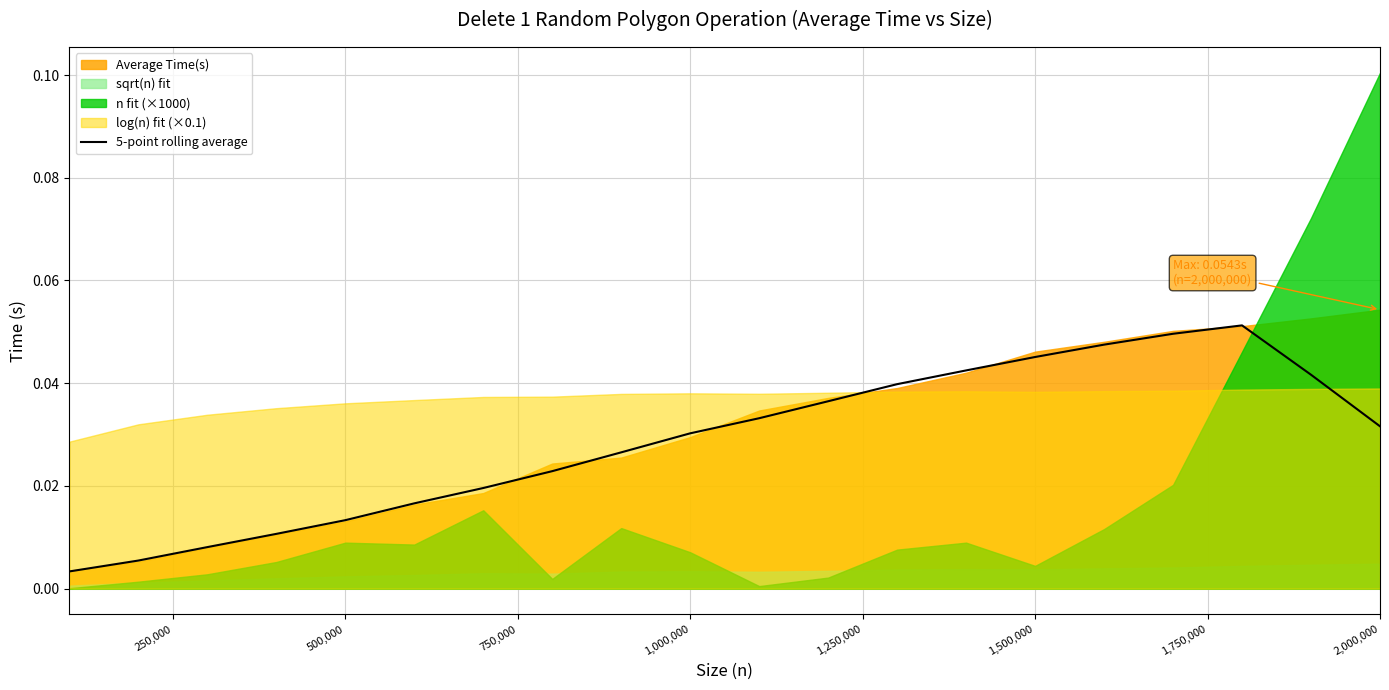

The value at 10 is 0.1. True or false?

False